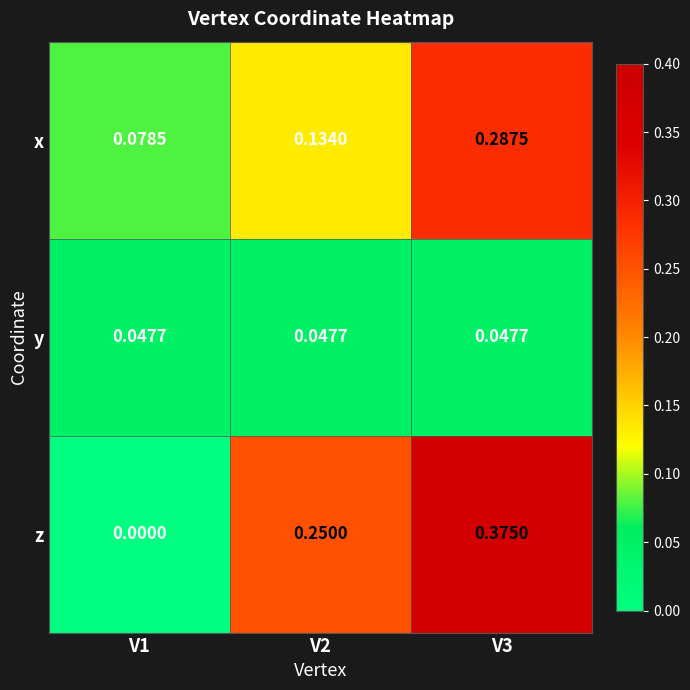

Which series has the largest total across all categories?

z